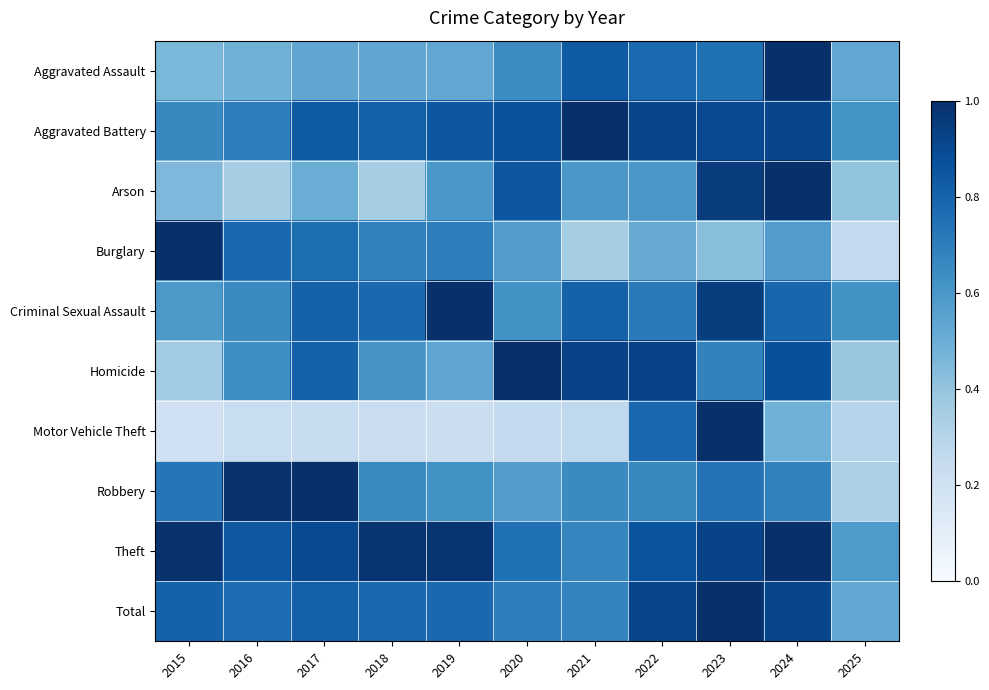

Reading left to right, transcribe all the data shown in this chart.

Aggravated Assault: 2015=0.5	2016=0.5	2017=0.5	2018=0.5	2019=0.5	2020=0.6	2021=0.8	2022=0.8	2023=0.8	2024=1.0	2025=0.5
Aggravated Battery: 2015=0.7	2016=0.7	2017=0.8	2018=0.8	2019=0.8	2020=0.9	2021=1.0	2022=0.9	2023=0.9	2024=0.9	2025=0.6
Arson: 2015=0.5	2016=0.3	2017=0.5	2018=0.3	2019=0.6	2020=0.8	2021=0.6	2022=0.6	2023=0.9	2024=1.0	2025=0.4
Burglary: 2015=1.0	2016=0.8	2017=0.8	2018=0.7	2019=0.7	2020=0.6	2021=0.4	2022=0.5	2023=0.4	2024=0.6	2025=0.3
Criminal Sexual Assault: 2015=0.6	2016=0.6	2017=0.8	2018=0.8	2019=1.0	2020=0.6	2021=0.8	2022=0.7	2023=0.9	2024=0.8	2025=0.6
Homicide: 2015=0.4	2016=0.6	2017=0.8	2018=0.6	2019=0.5	2020=1.0	2021=0.9	2022=0.9	2023=0.7	2024=0.9	2025=0.4
Motor Vehicle Theft: 2015=0.2	2016=0.2	2017=0.2	2018=0.2	2019=0.2	2020=0.3	2021=0.3	2022=0.8	2023=1.0	2024=0.5	2025=0.3
Robbery: 2015=0.7	2016=1.0	2017=1.0	2018=0.7	2019=0.6	2020=0.6	2021=0.7	2022=0.7	2023=0.7	2024=0.7	2025=0.3
Theft: 2015=1.0	2016=0.8	2017=0.9	2018=1.0	2019=1.0	2020=0.8	2021=0.7	2022=0.9	2023=0.9	2024=1.0	2025=0.6
Total: 2015=0.8	2016=0.8	2017=0.8	2018=0.8	2019=0.8	2020=0.7	2021=0.7	2022=0.9	2023=1.0	2024=0.9	2025=0.5